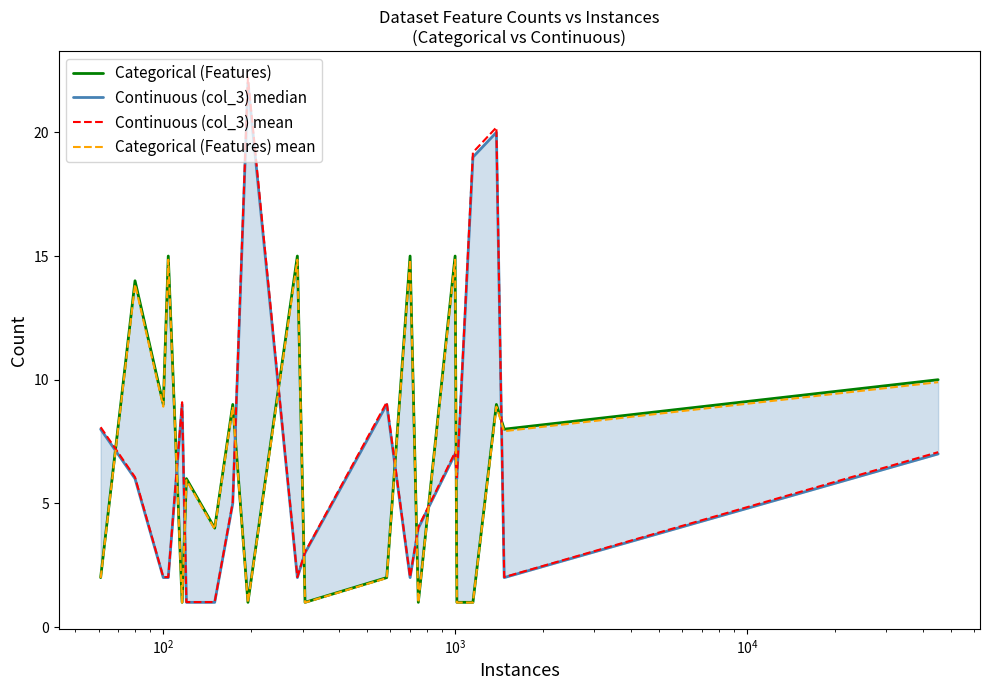

After their last crossing, which series has the higher values: Continuous (col_3) mean or Categorical (Features) mean?

Categorical (Features) mean